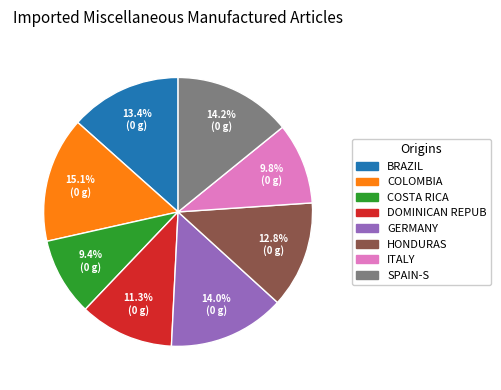

Does any single category account for the majority?

No